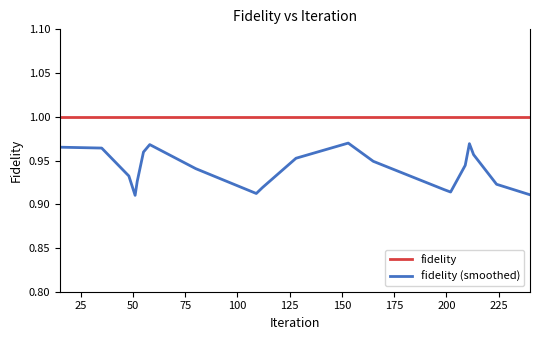

List the series in order of their peak value, lowest first.

fidelity (smoothed), fidelity